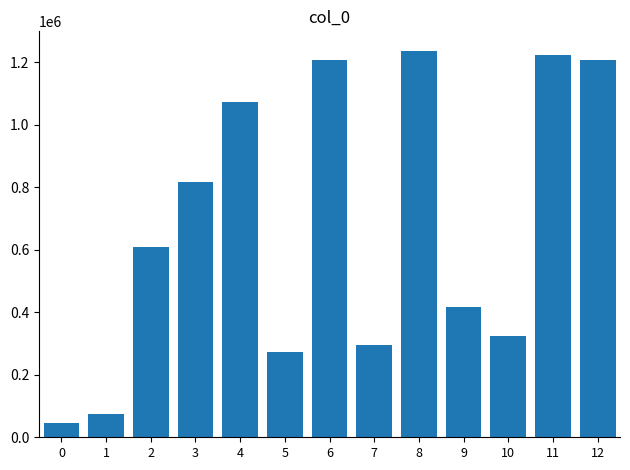

What is the value of the 5th bar from the left?

1072763